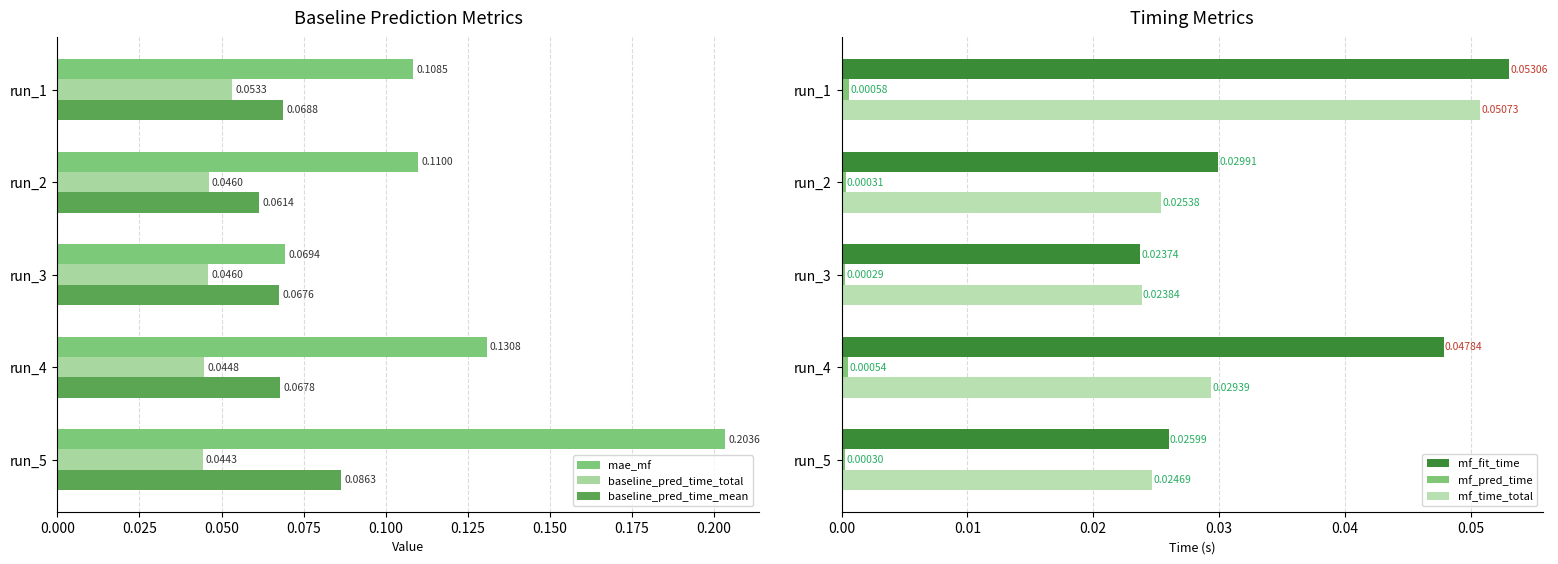

Is the value of mf_fit_time at run_3 greater than the value of mf_time_total at run_4?

No